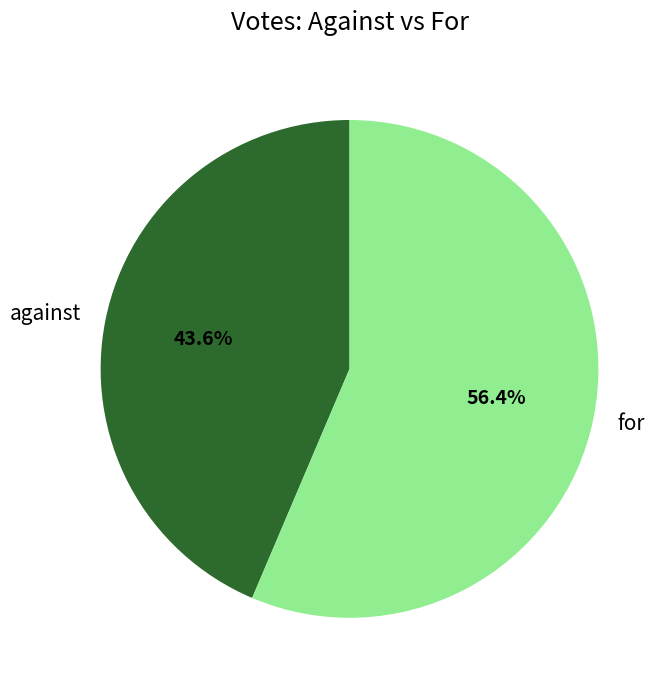

What is the majority slice?

for